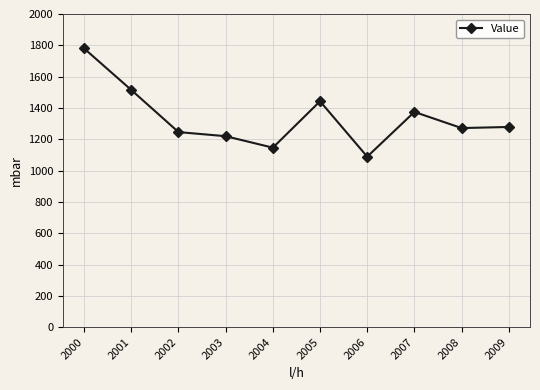

Which has a higher value, 2003 or 2005?

2005